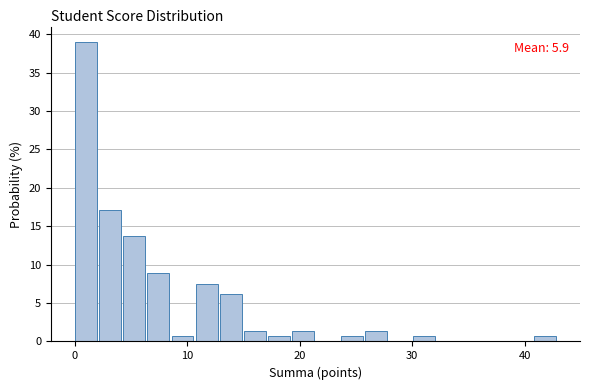

Around what value on the x-axis is the tallest bar? Give the approximate position of its centre, as read against the axis.

1